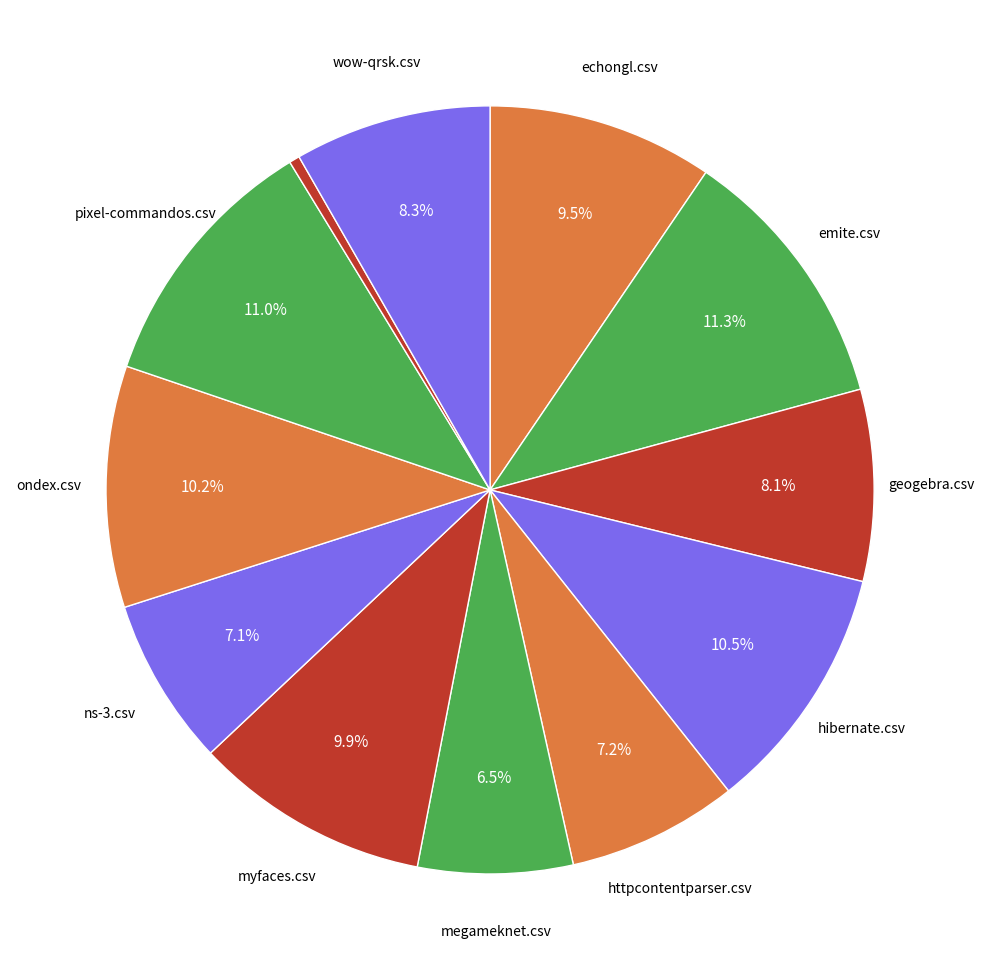

How many slices are in this pie chart?

12